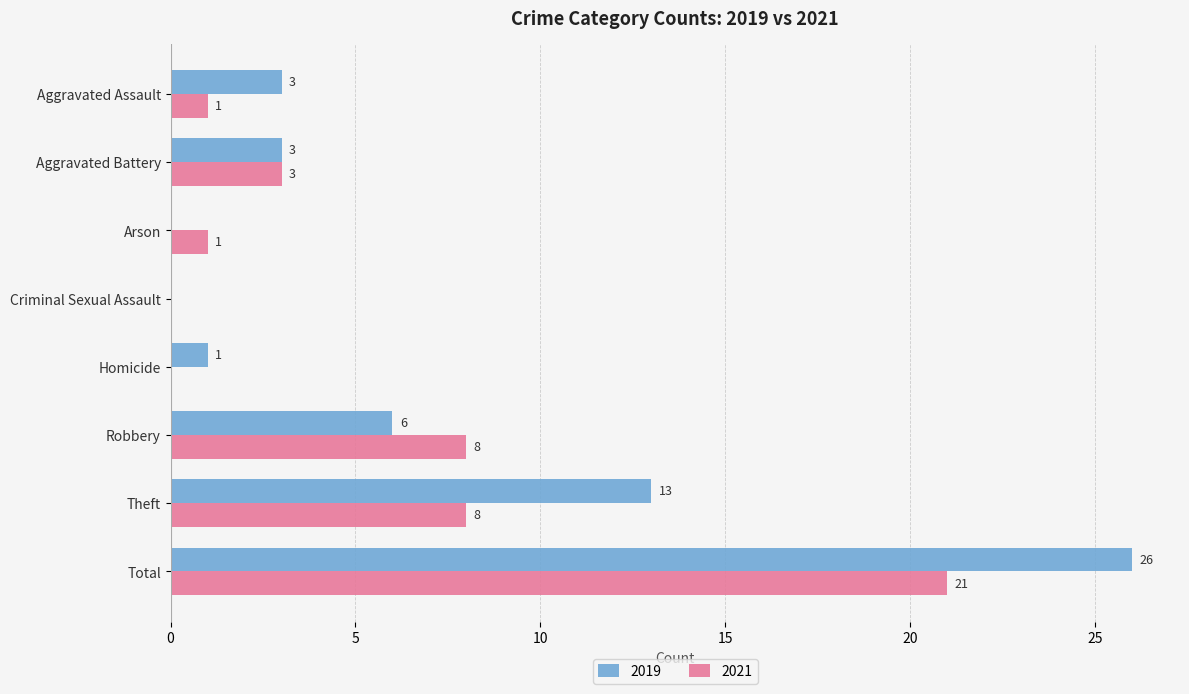

Between Aggravated Assault and Robbery, which series saw the biggest shift?

2021